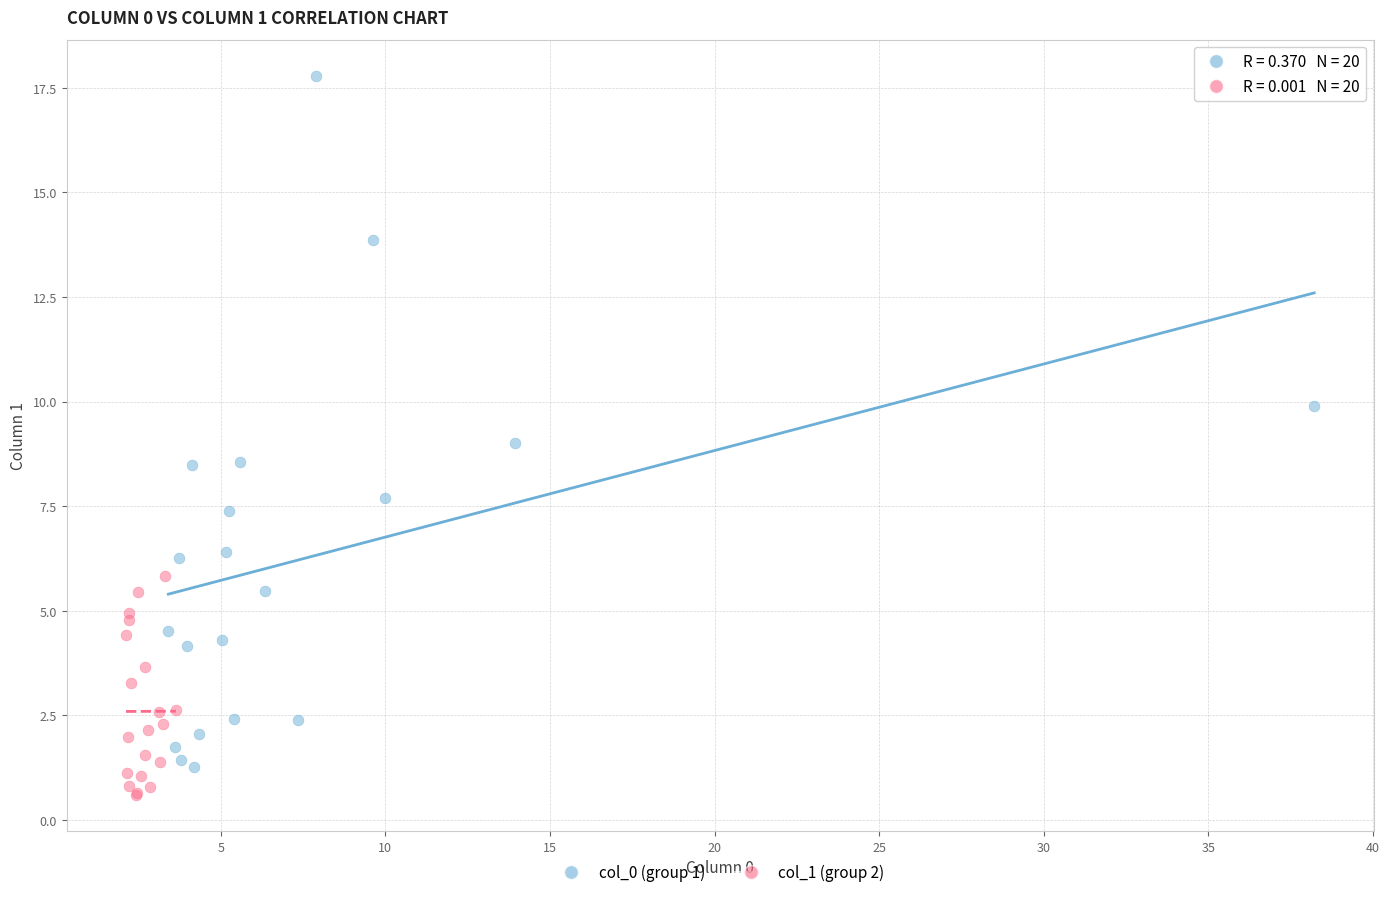

Which series reaches the maximum Y coordinate?

col_0 (group 1)